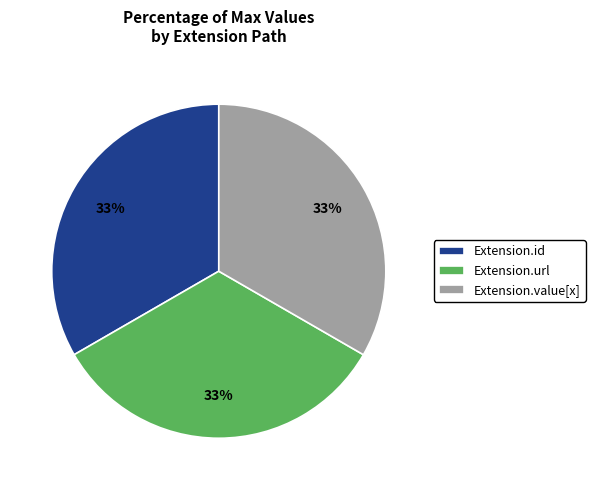

What is the ratio of the value at Extension.value[x] to the value at Extension.url?

1.0